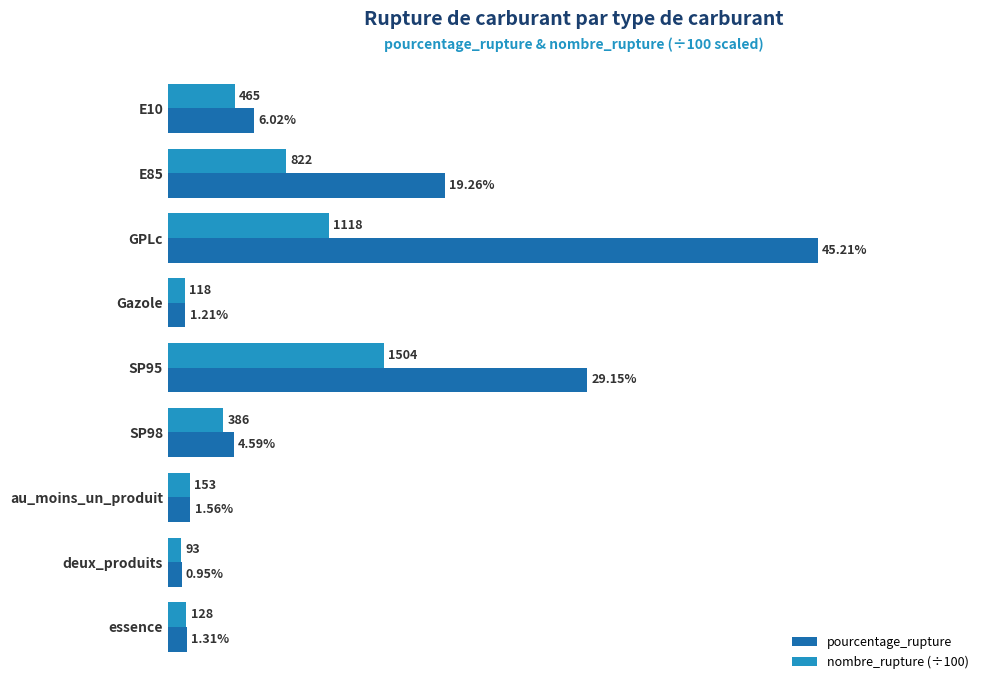

Which label corresponds to the largest value in the chart?

GPLc